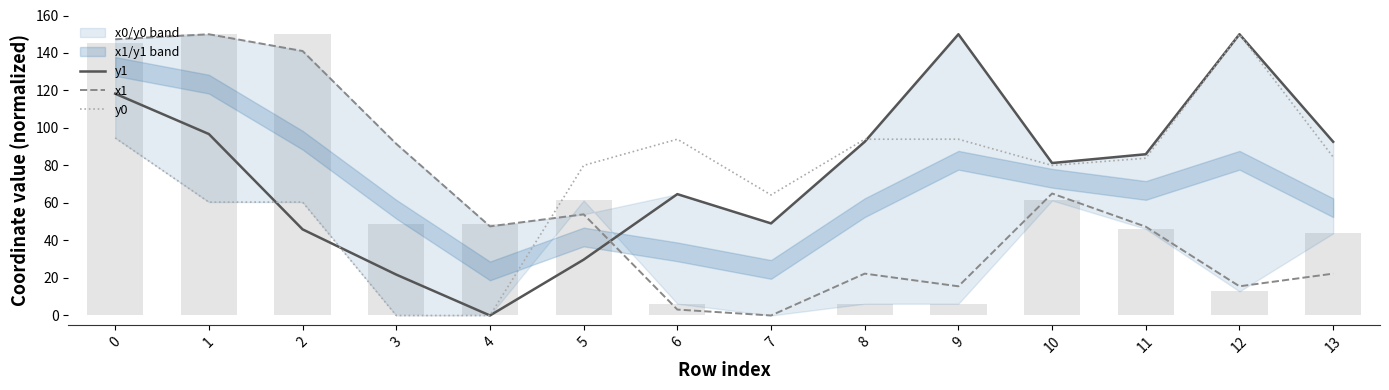

List the series in order of their overall mean, lowest first.

x1, y0, y1